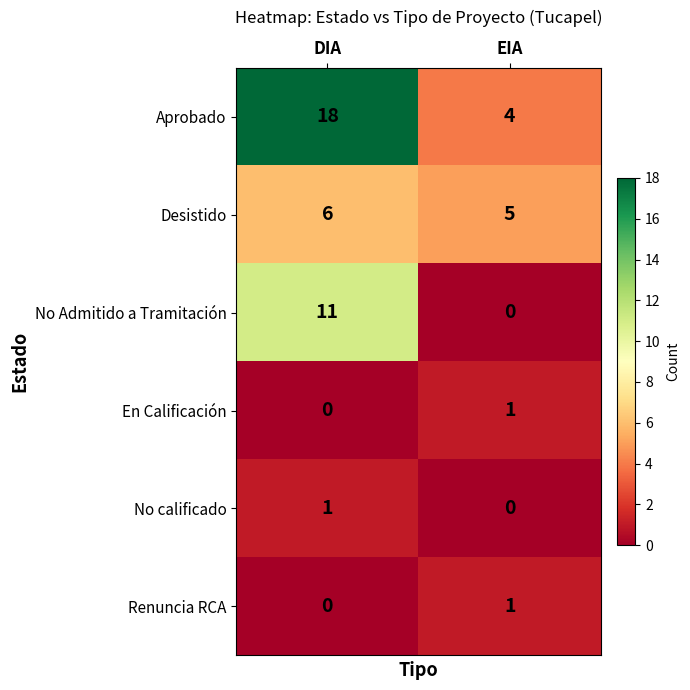

The Renuncia RCA series shows 1 at EIA. True or false?

True